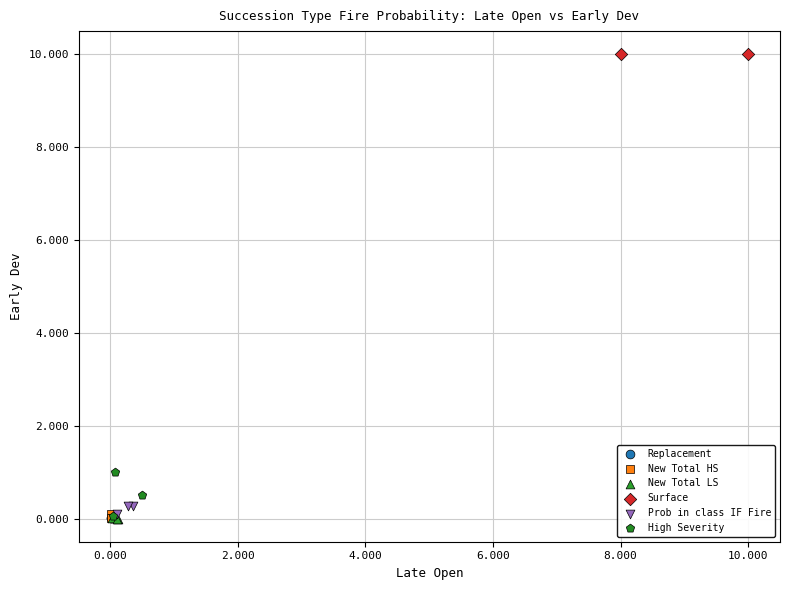

What are all the series names shown in the legend?

Replacement, New Total HS, New Total LS, Surface, Prob in class IF Fire, High Severity